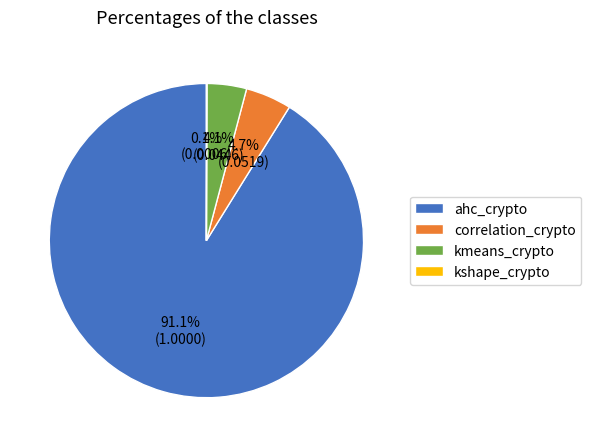

Which category accounts for the majority?

ahc_crypto